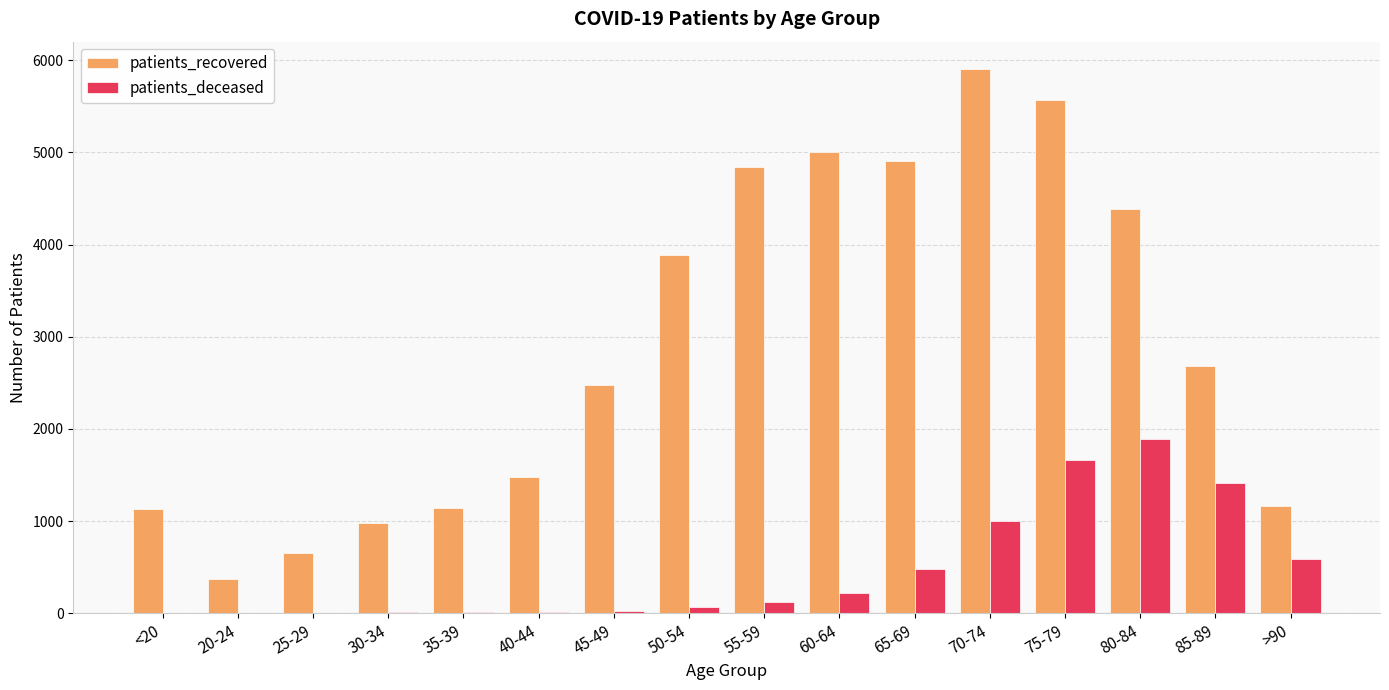

How many distinct data groups are displayed?

2